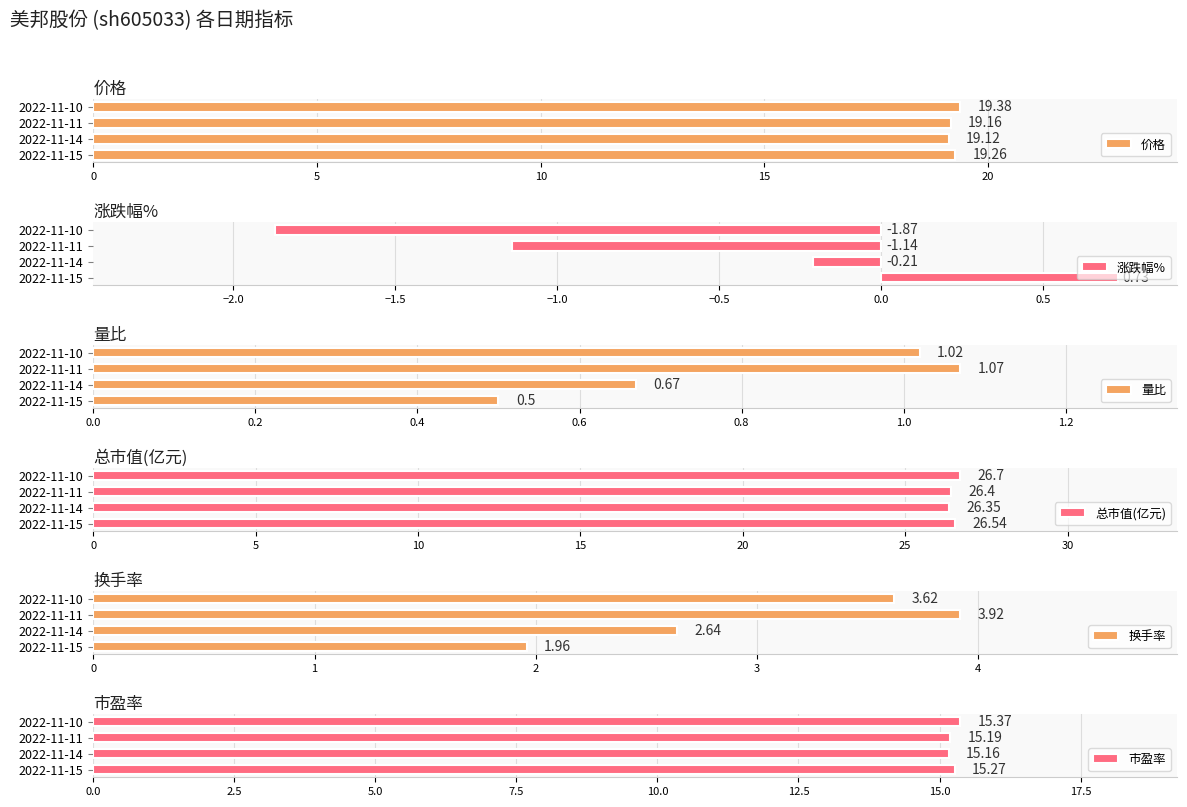

What is the difference between the 换手率 values at 2022-11-14 and 2022-11-11?

1.3